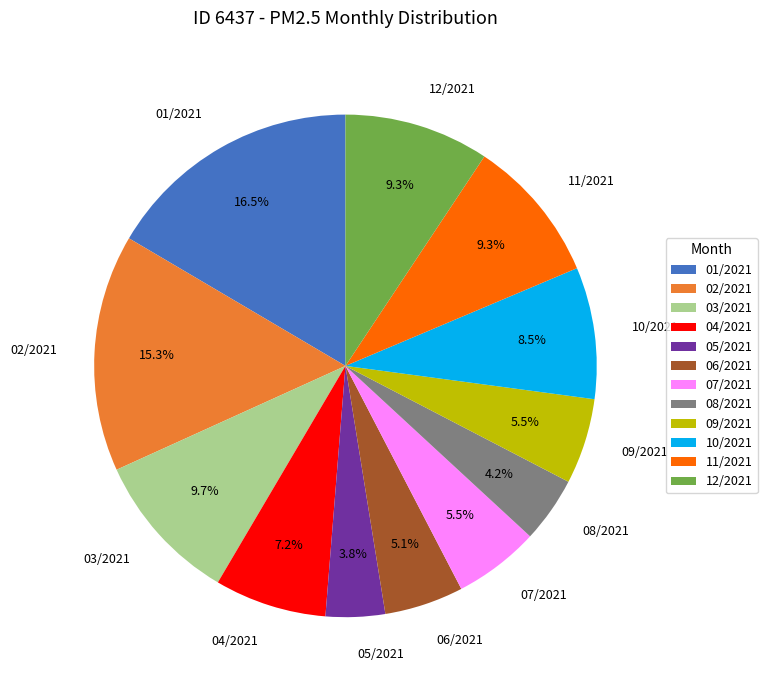

Is there any slice that represents more than half of the pie?

No